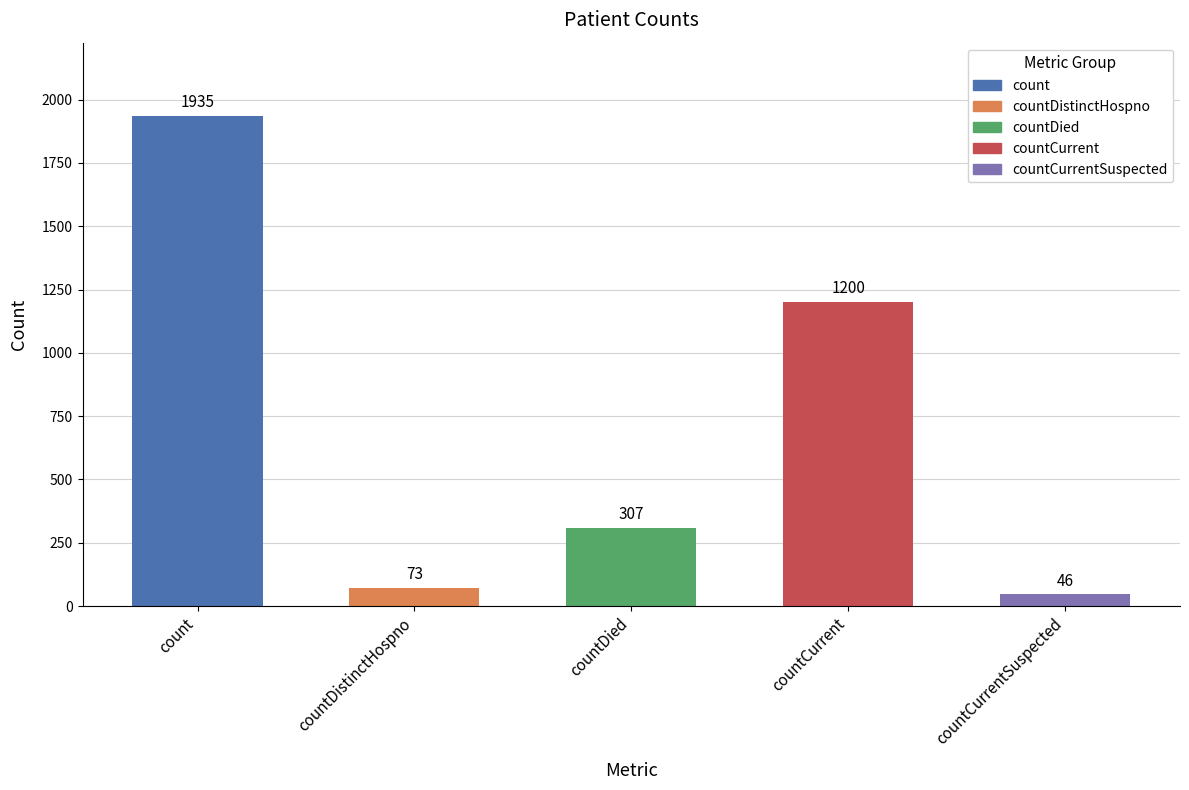

What is the label of the 1st bar from the left?

count